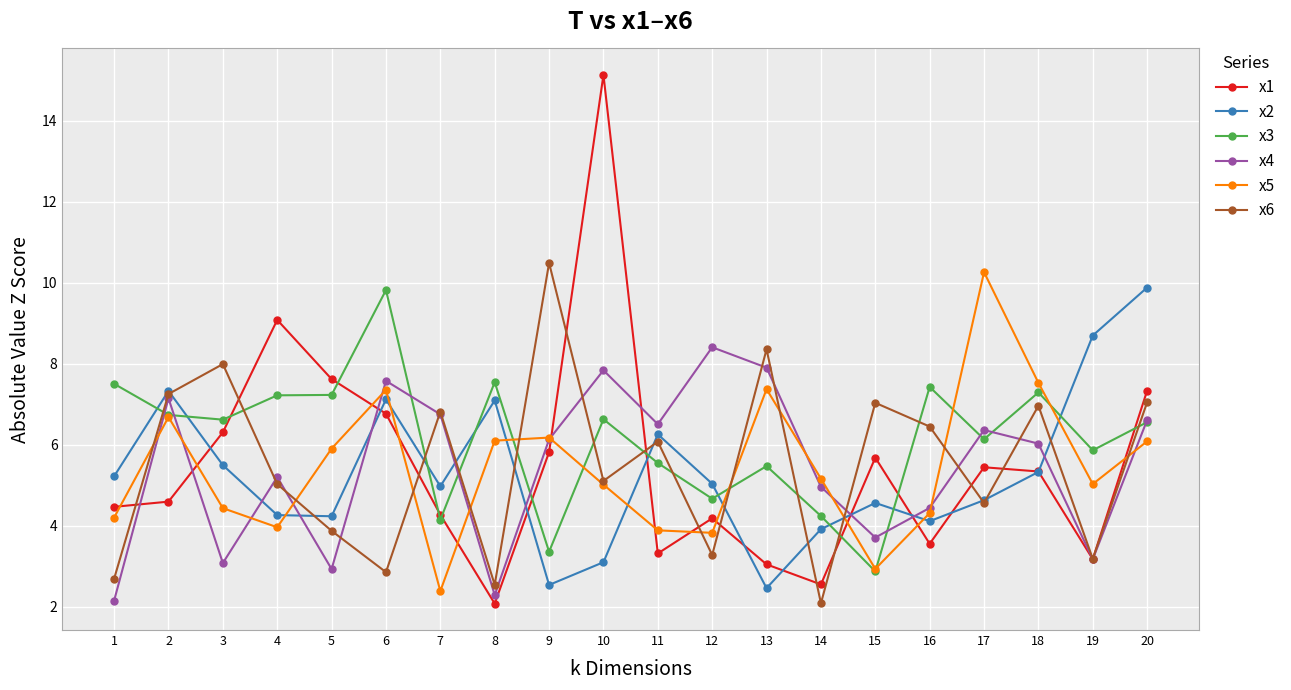

True or false: x6 has more than 0 interior local peaks.

True